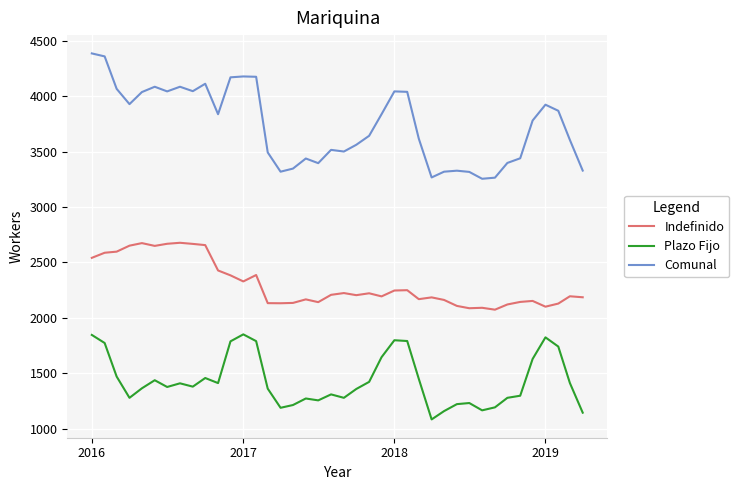

What is the minimum value for Plazo Fijo?

1083